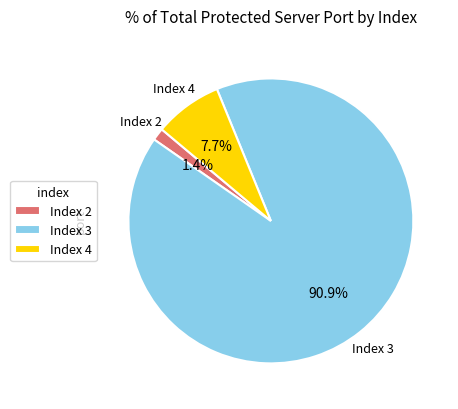

How much of the chart is everything except Index 4?

92.3%